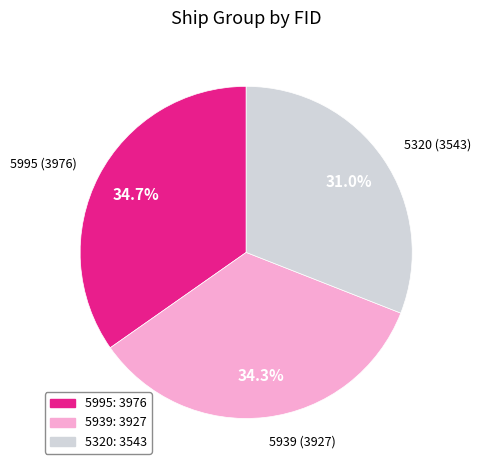

True or false: 5320 accounts for 24% of the total.

False